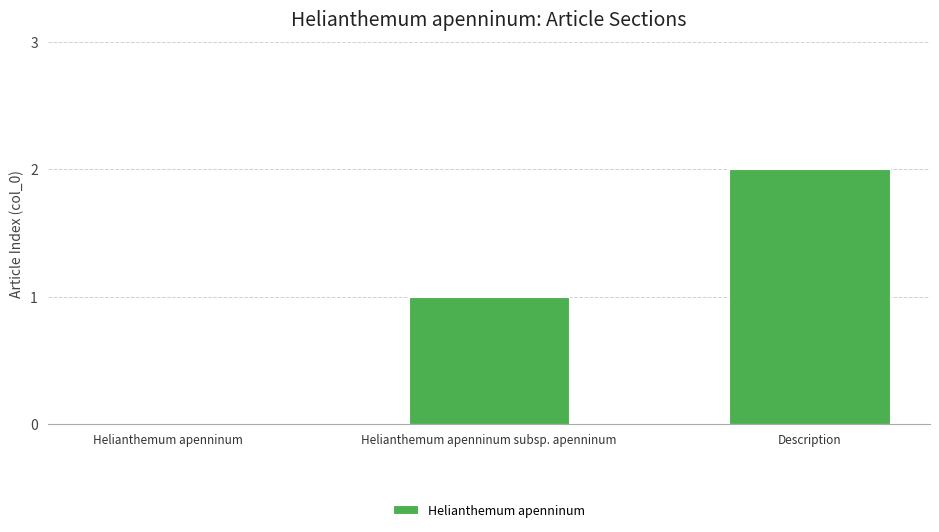

Count the number of categories in the chart.

3